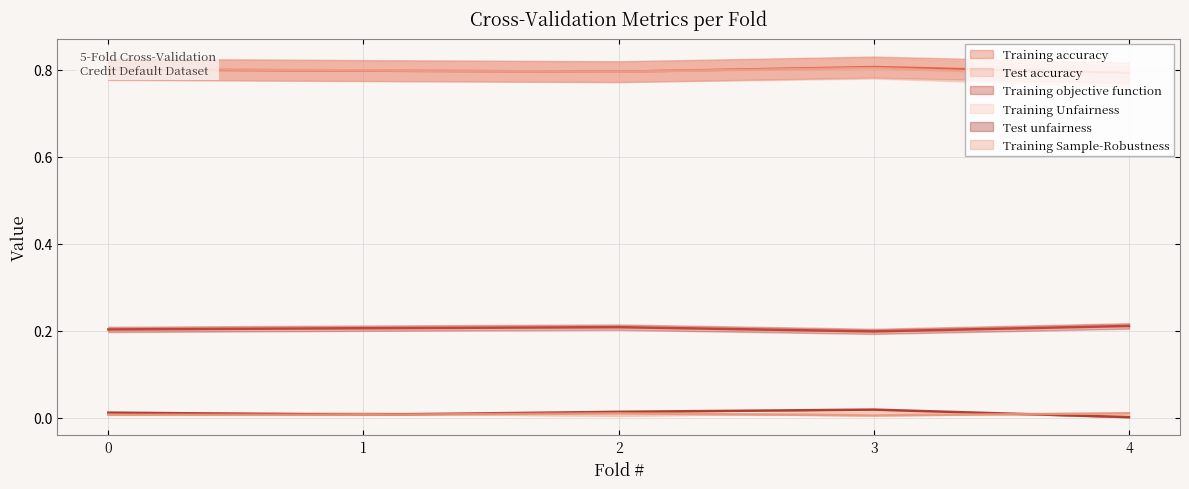

At which category is the sum across all series the highest?

3